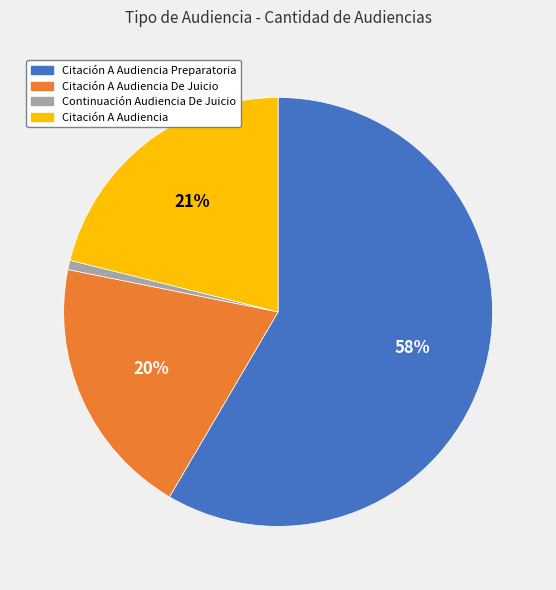

Rank the categories by value from lowest to highest.

Continuación Audiencia De Juicio, Citación A Audiencia De Juicio, Citación A Audiencia, Citación A Audiencia Preparatoria